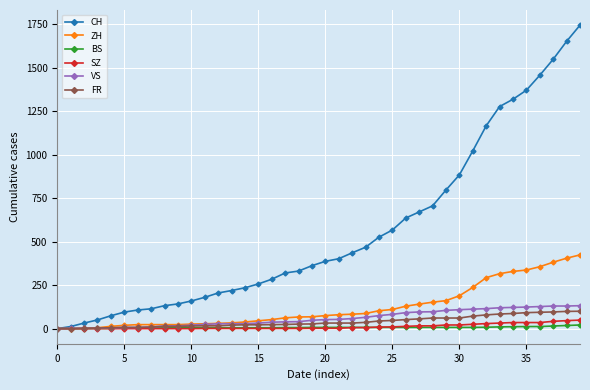

How many categories are shown in the chart?

40